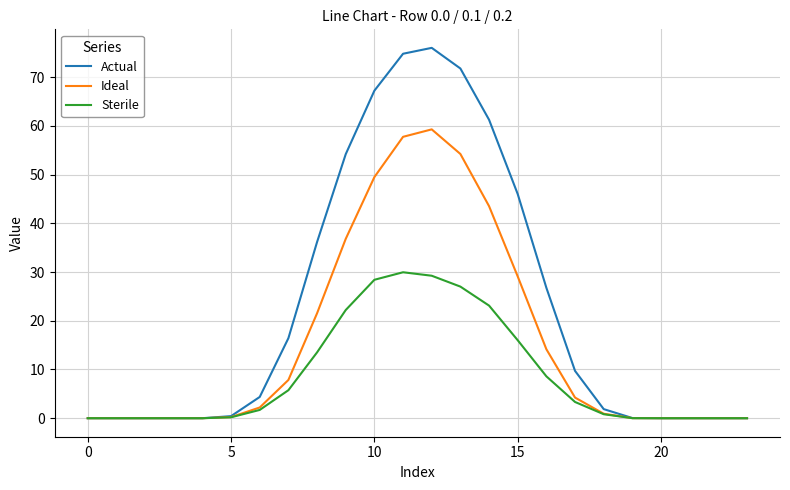

Which series has the largest range (max minus min)?

Actual